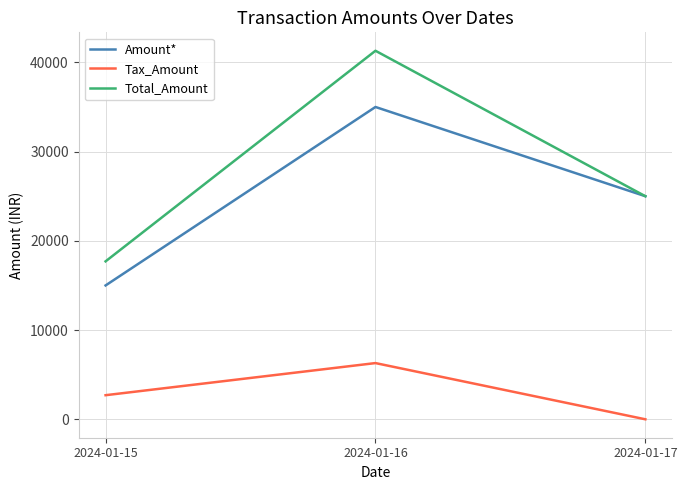

List the series in order of their peak value, lowest first.

Tax_Amount, Amount*, Total_Amount